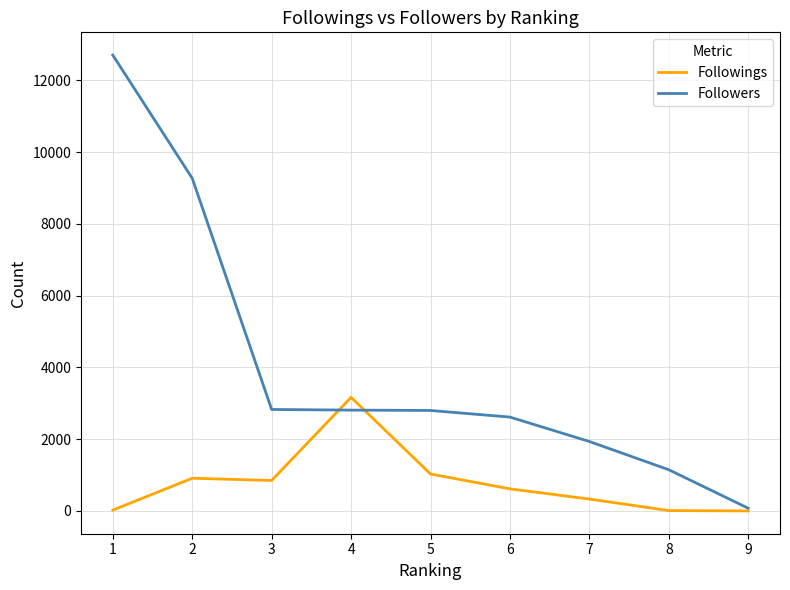

Between which two adjacent categories do Followers and Followings first intersect?

3 and 4